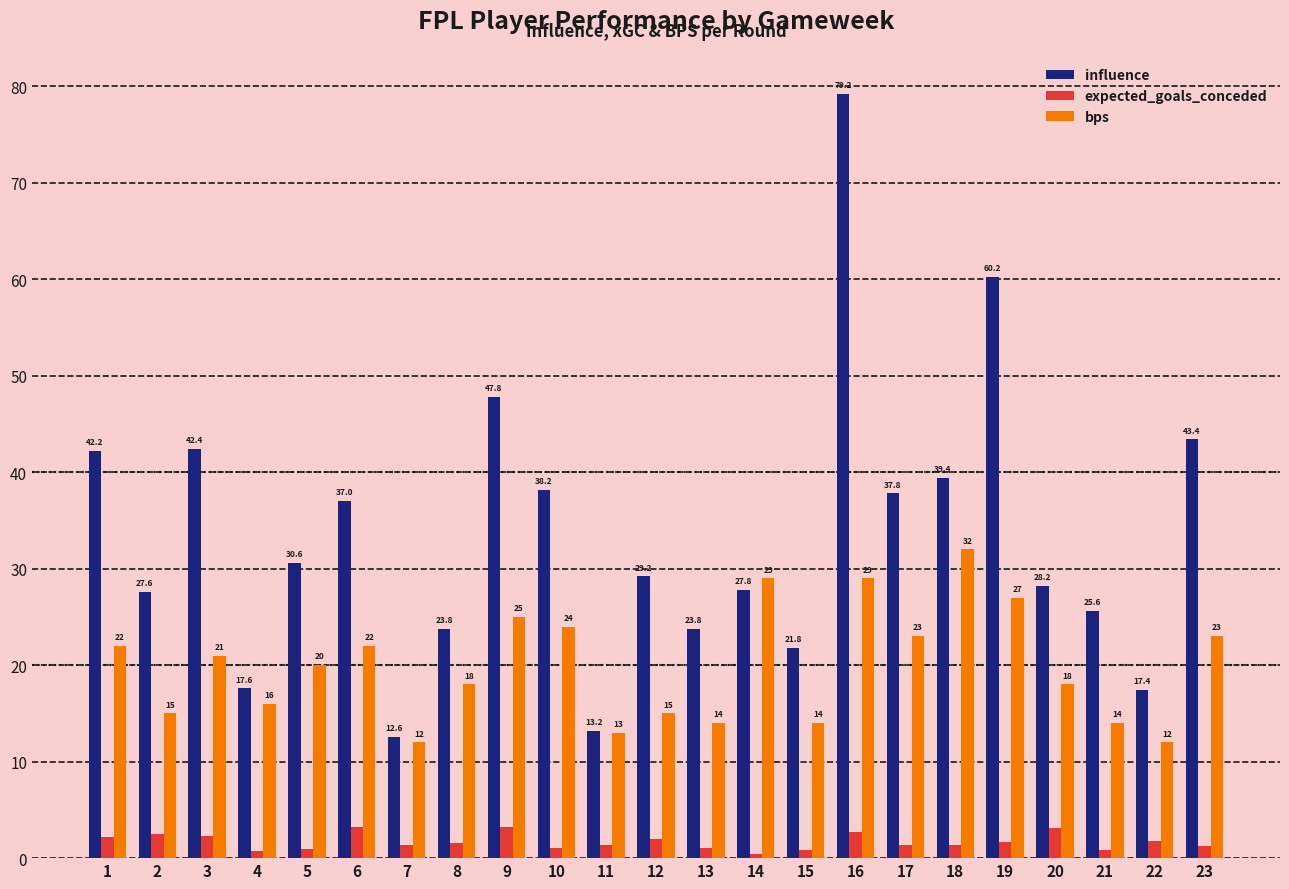

What is the difference between the bps values at 23 and 8?

5.0